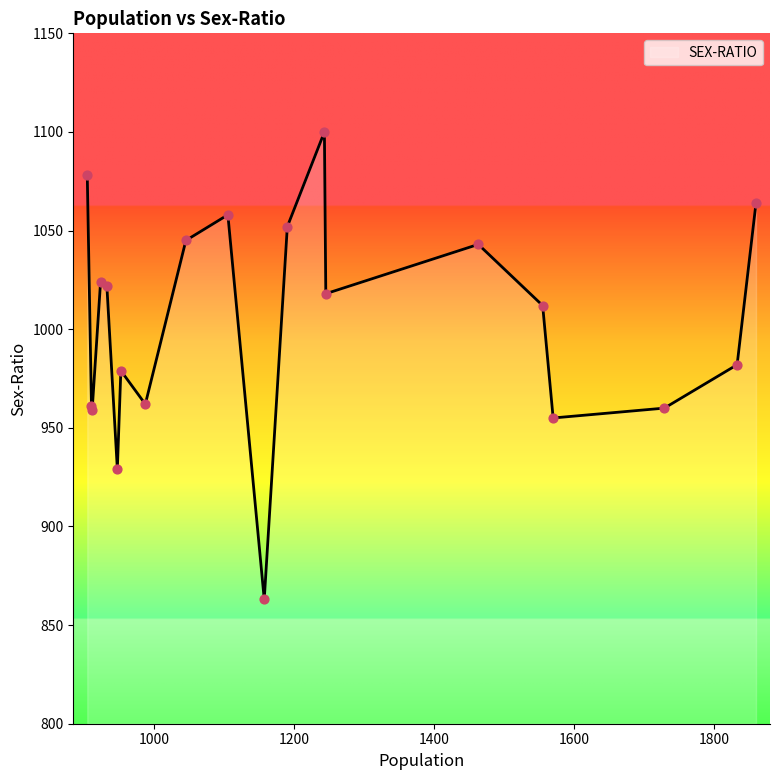

What is the minimum value shown in the chart?

863